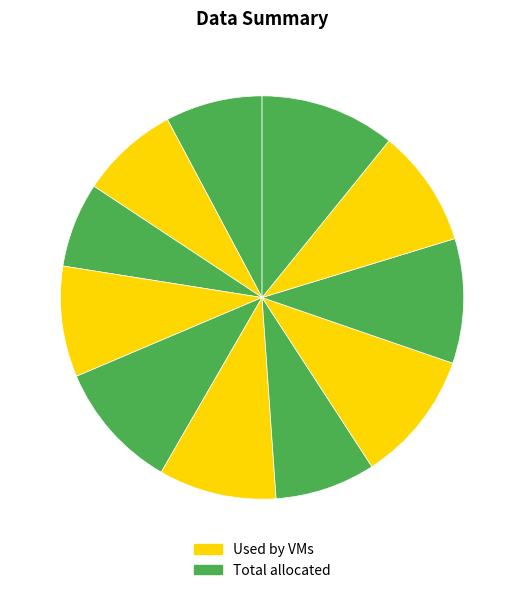

To the nearest percent, what is the difference between the largest and smallest slice percentages?

4%